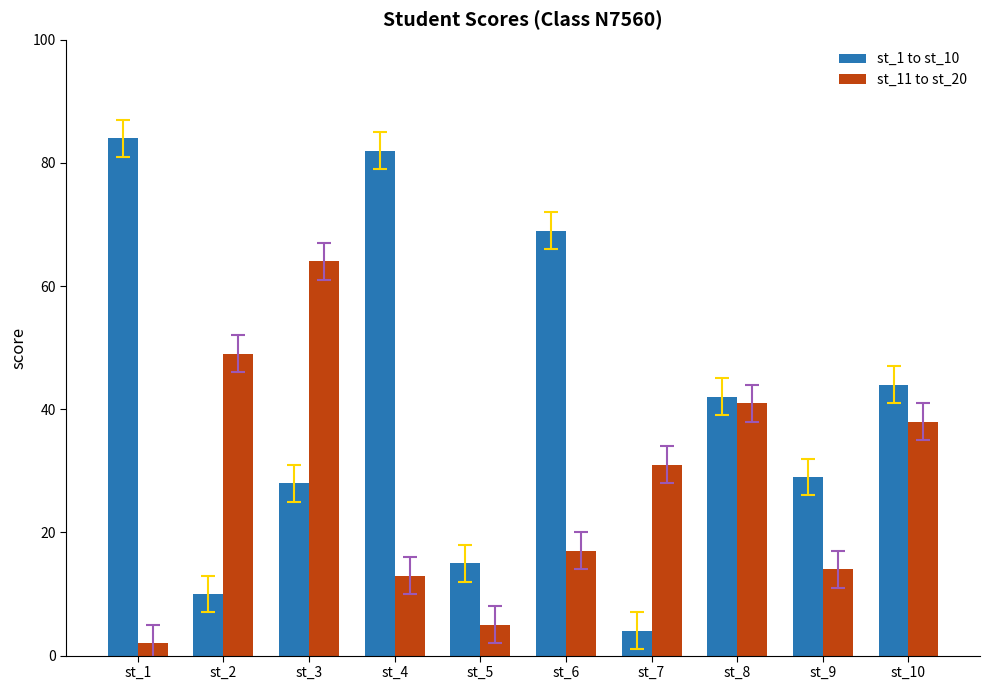

List the series in order of their peak value, lowest first.

st_11 to st_20, st_1 to st_10